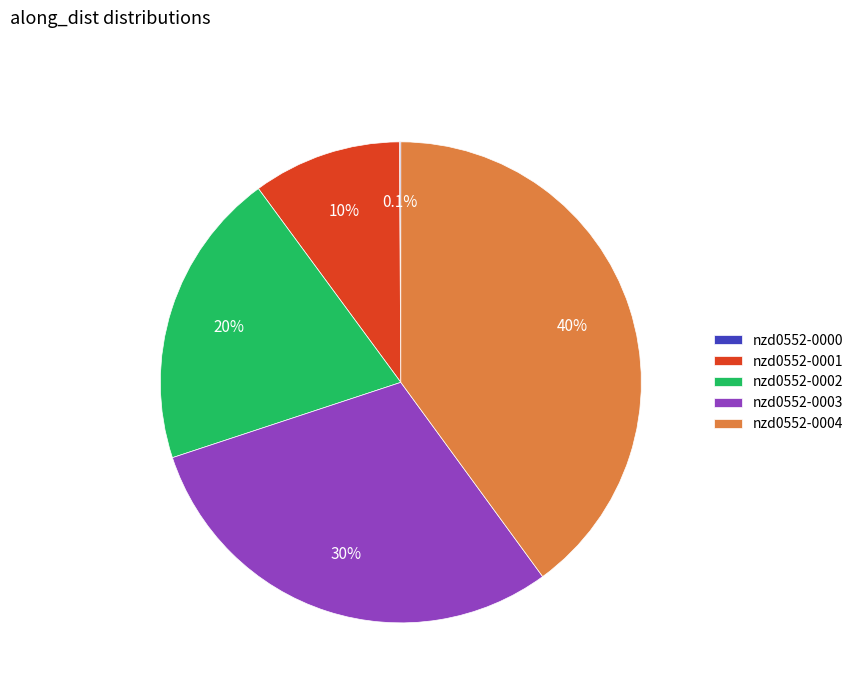

Is it true that nzd0552-0004 is 40% of the pie?

True